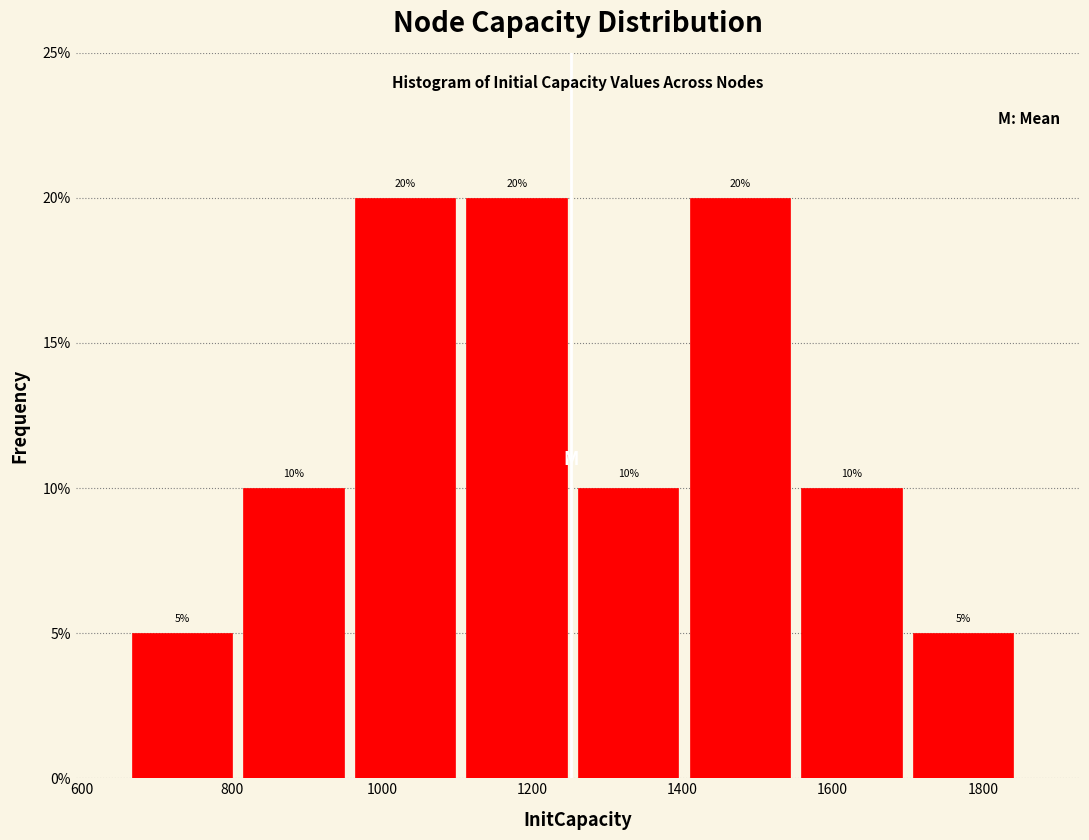

Reading left to right, transcribe this chart: for each bar, give the range it covers on the x-axis and its height. The bar edges are not printed on the chart, so give them approximately, as read against the axis.

660 to 820: 5
820 to 960: 10
960 to 1120: 20
1120 to 1260: 20
1260 to 1400: 10
1400 to 1560: 20
1560 to 1700: 10
1700 to 1860: 5